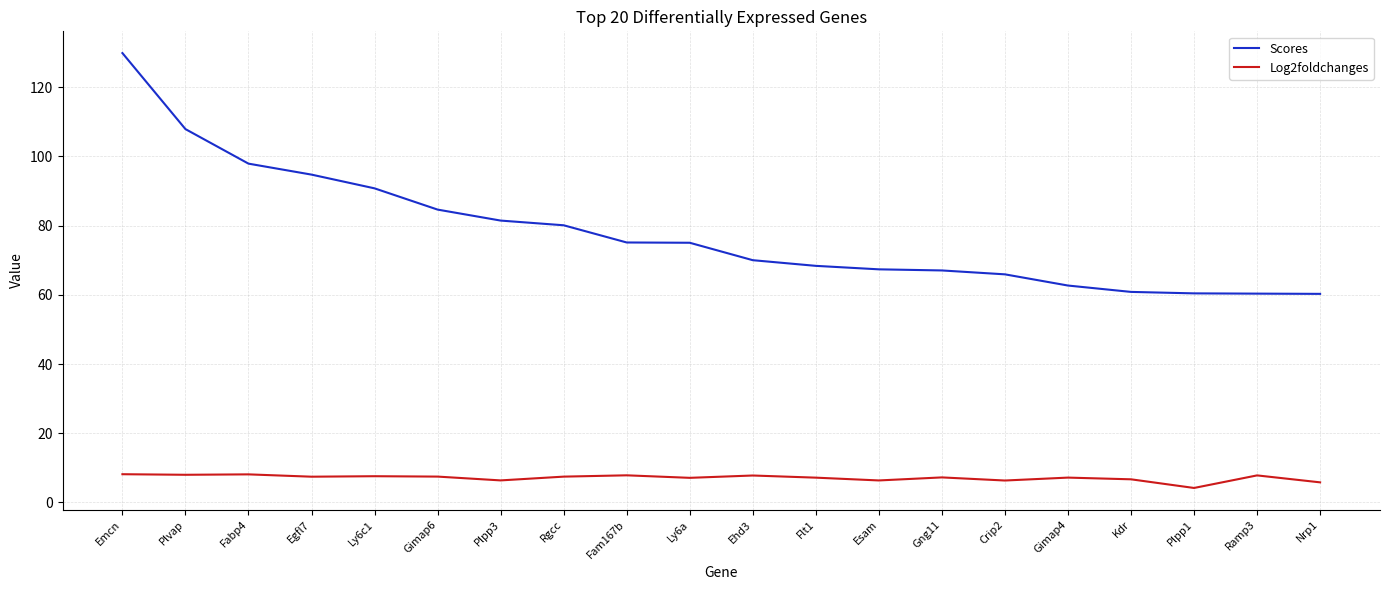

In Log2foldchanges, how many points are lower than both neighbors (excluding endpoints)?

7